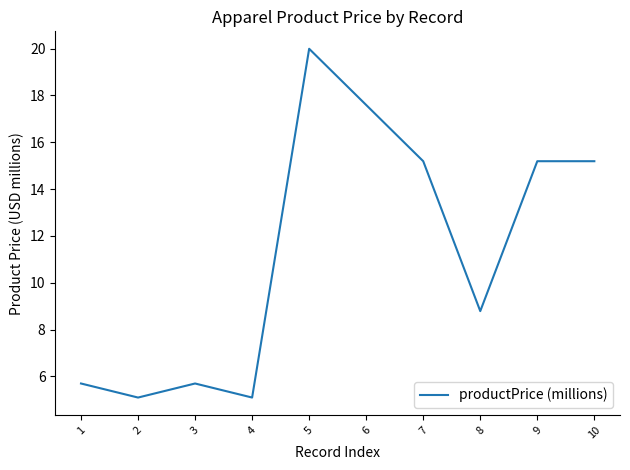

The value at 5 is 11.4. True or false?

False